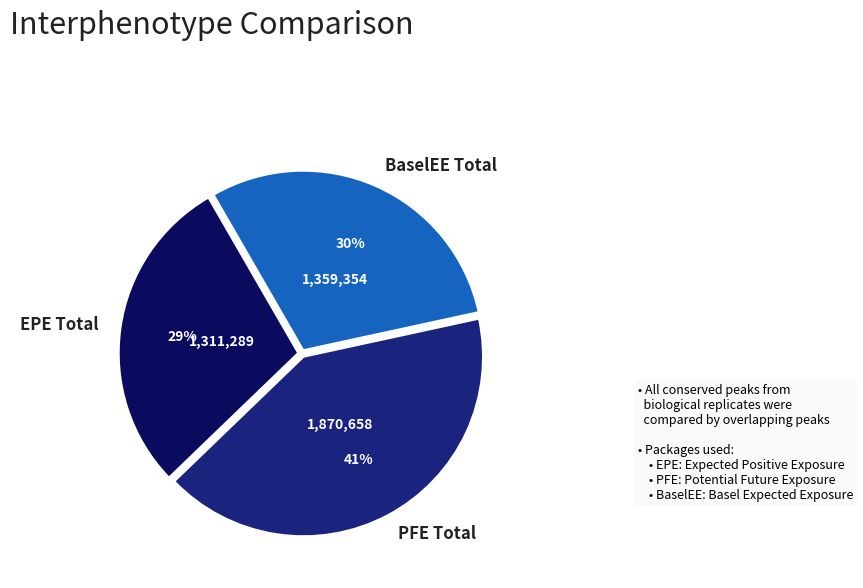

Is there a majority slice in this chart?

No